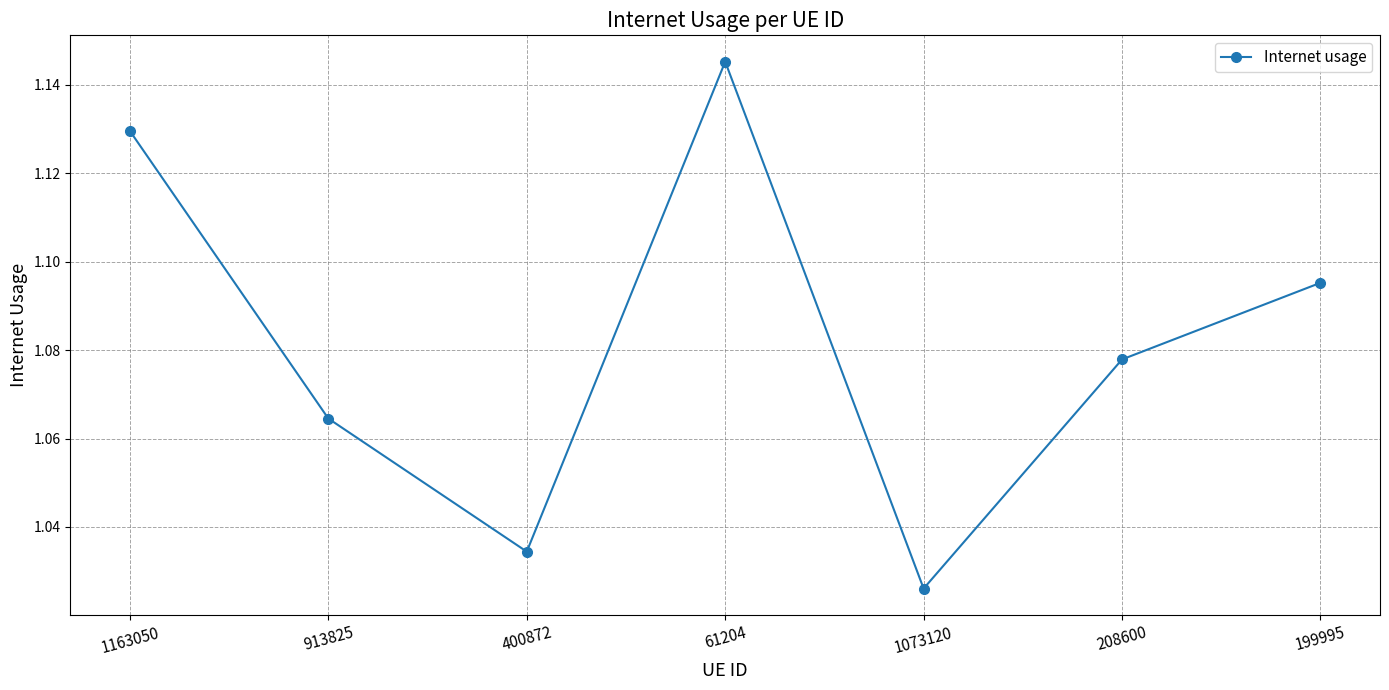

What position from the right is 913825?

6